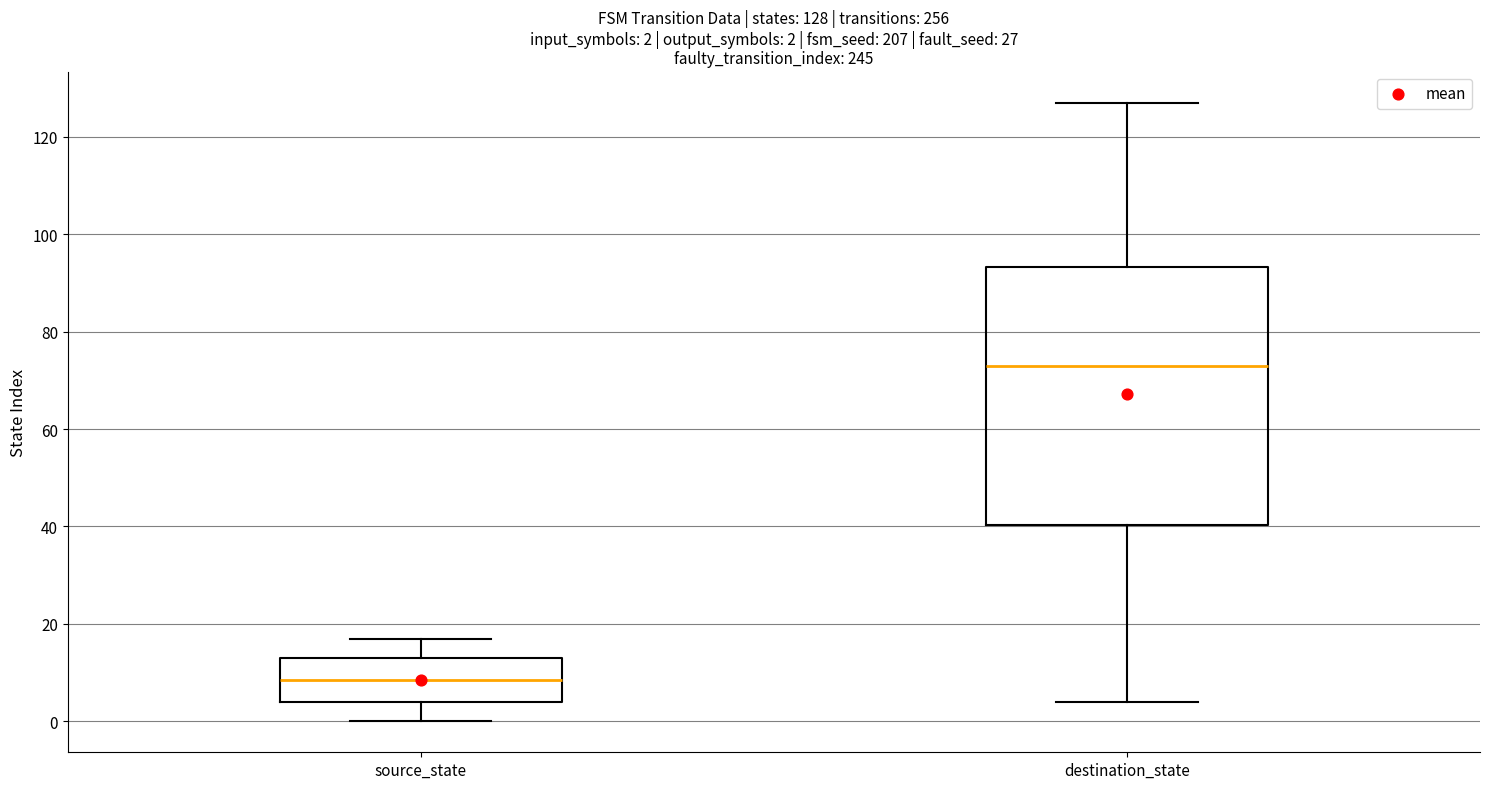

Comparing the boxes themselves (not the whiskers), which one is the tallest?

destination_state